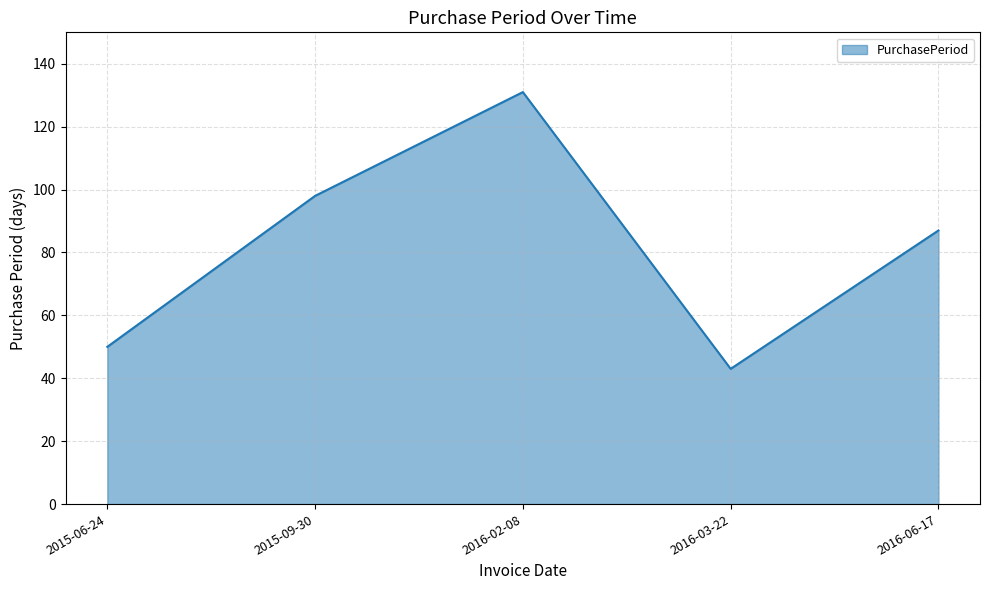

What is the difference between the second highest and minimum values?

55